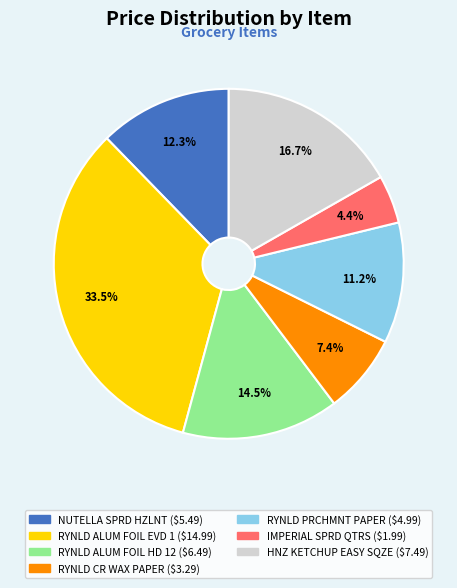

To the nearest percent, what is the average slice percentage?

14%